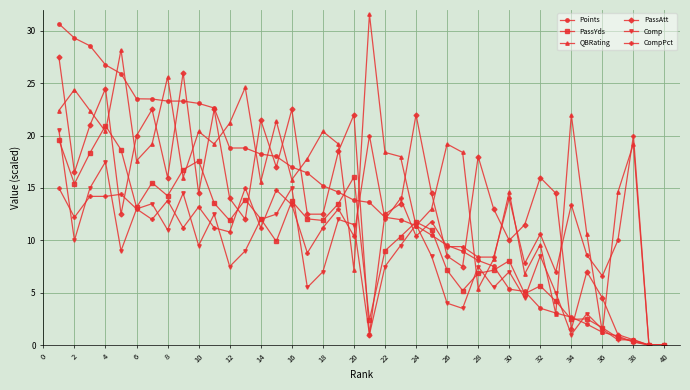

Which series has the widest spread of values?

QBRating